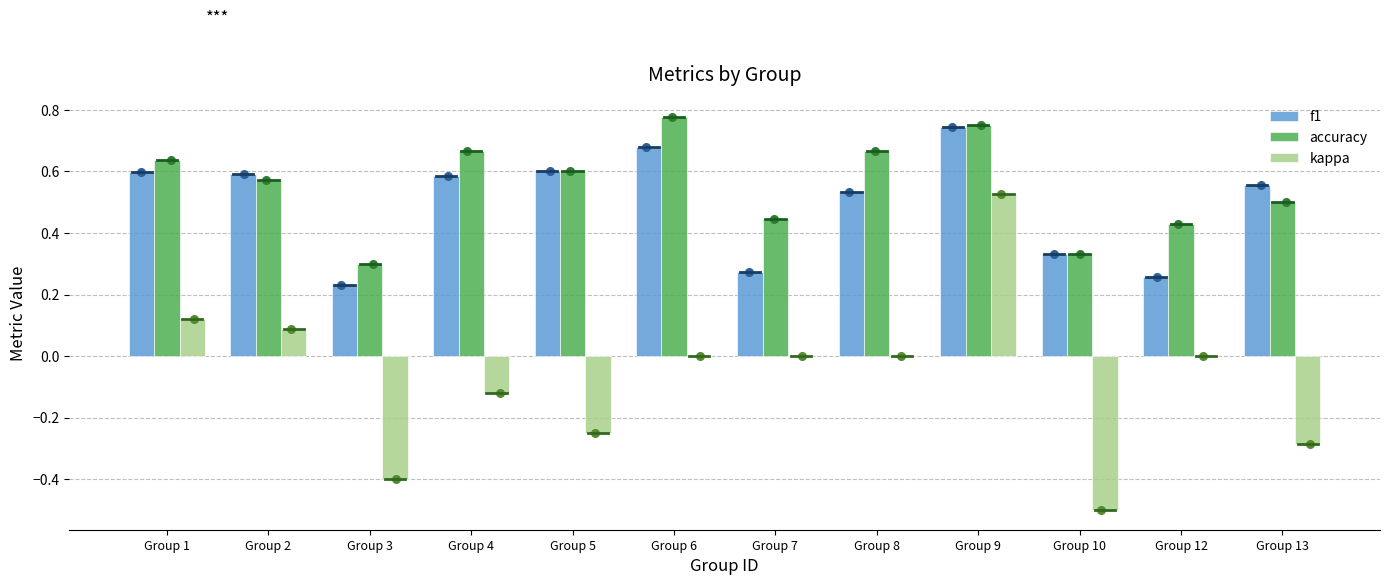

What is the total value across all series at Group 6?

1.5